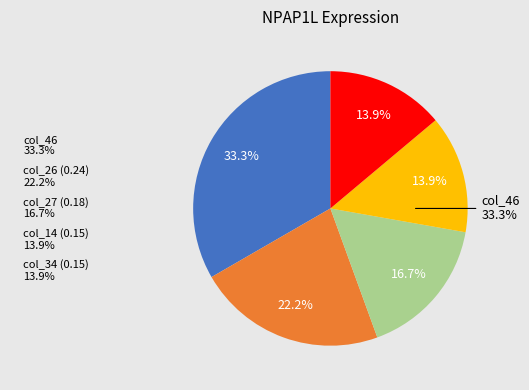

True or false: col_24 accounts for 1% of the total.

False